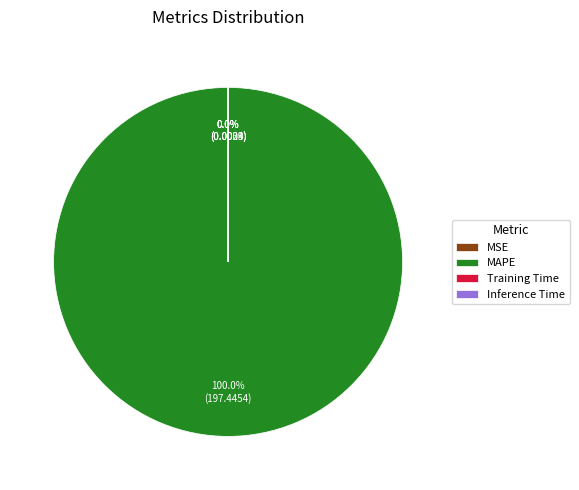

True or false: Inference Time accounts for 1% of the total.

False